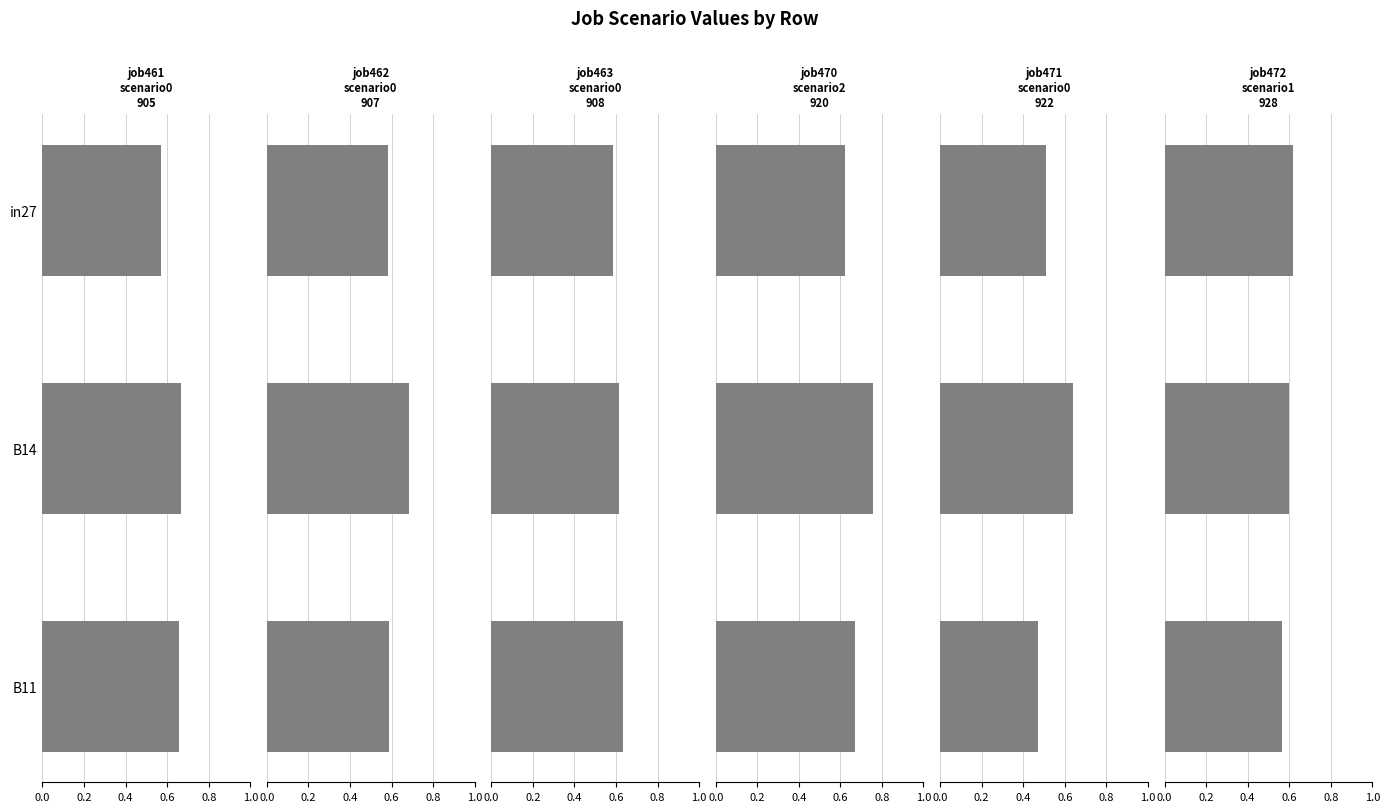

What is the difference between the highest and lowest values at B14?

0.2